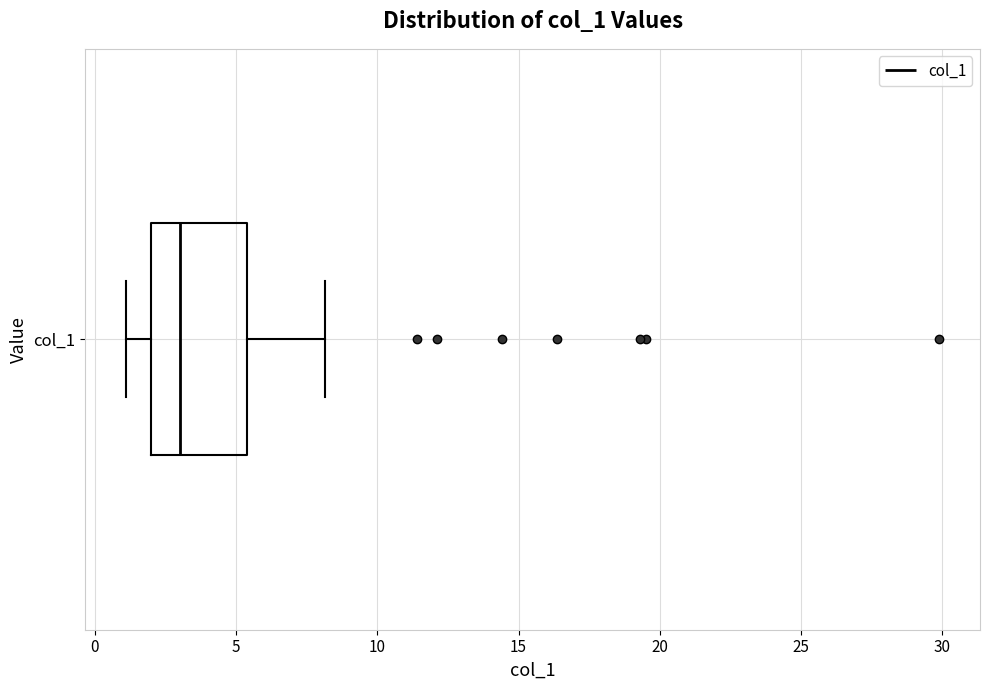

Where is the right edge of the box for col_1 on the x-axis? The values are not printed on the chart, so give them approximately, as read against the axis.

5.5